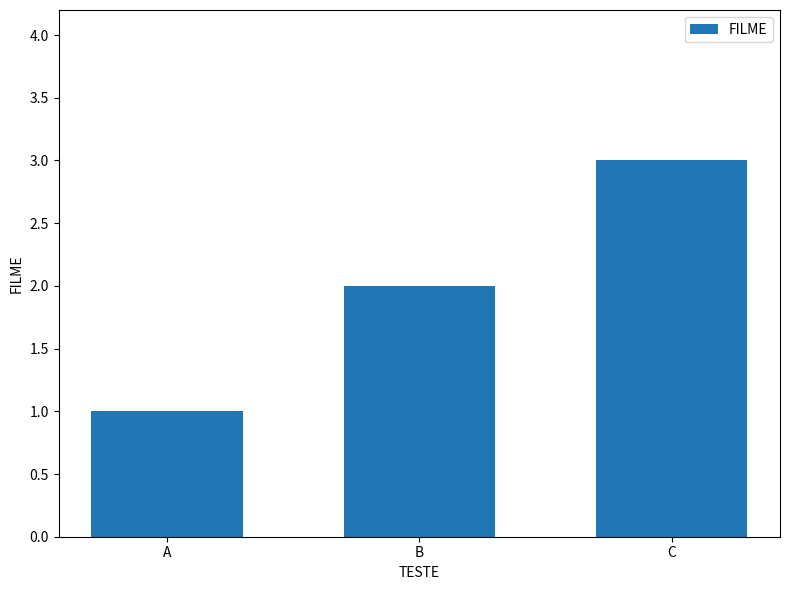

What is the greatest value displayed?

3